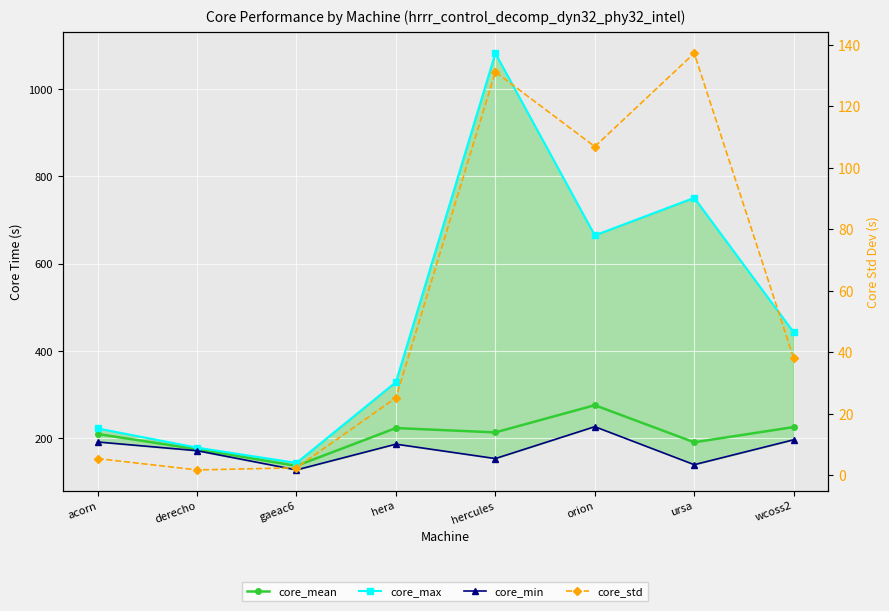

True or false: core_mean has more than 0 interior local peaks.

True